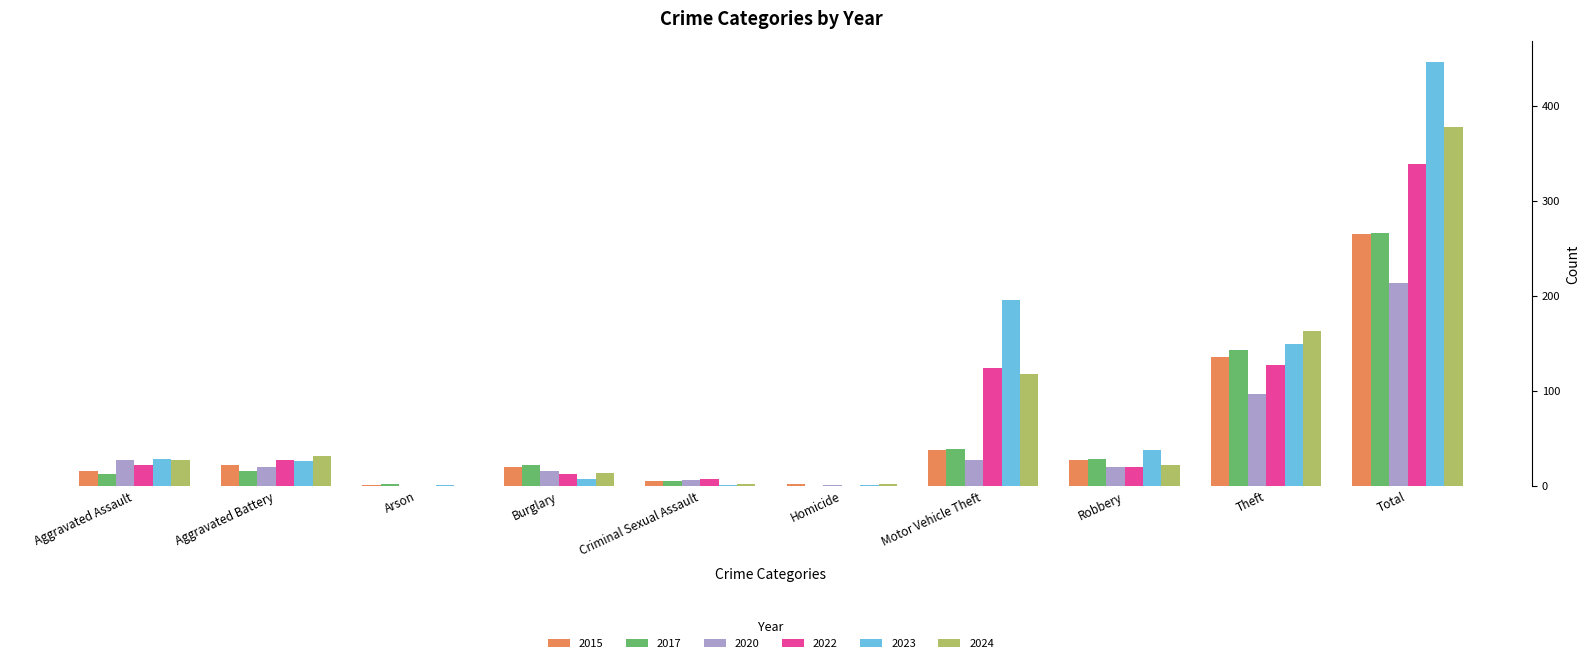

Which category has the highest value in the 2020 series?

Total